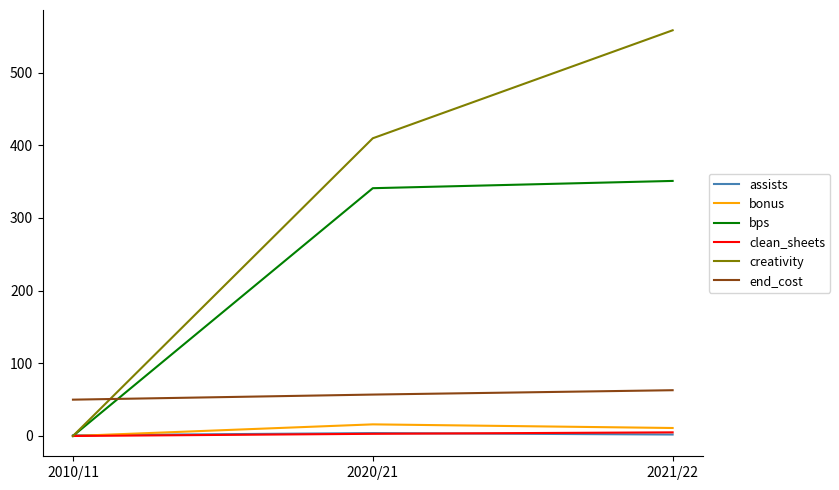

How many values in the bonus series are below 11?

1